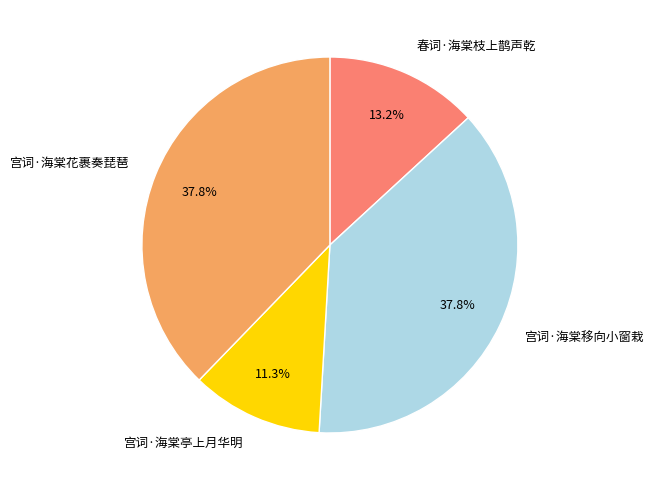

What percentage is NOT represented by 宫词·海棠亭上月华明?

88.7%